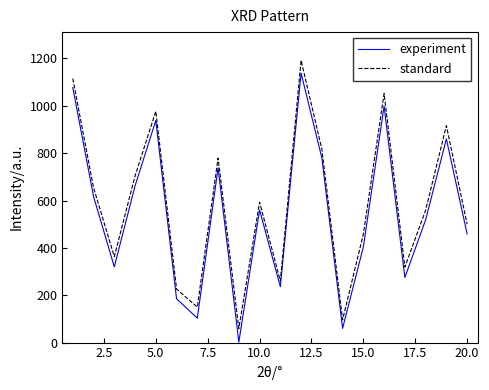

What is the maximum value shown in the chart?

1192